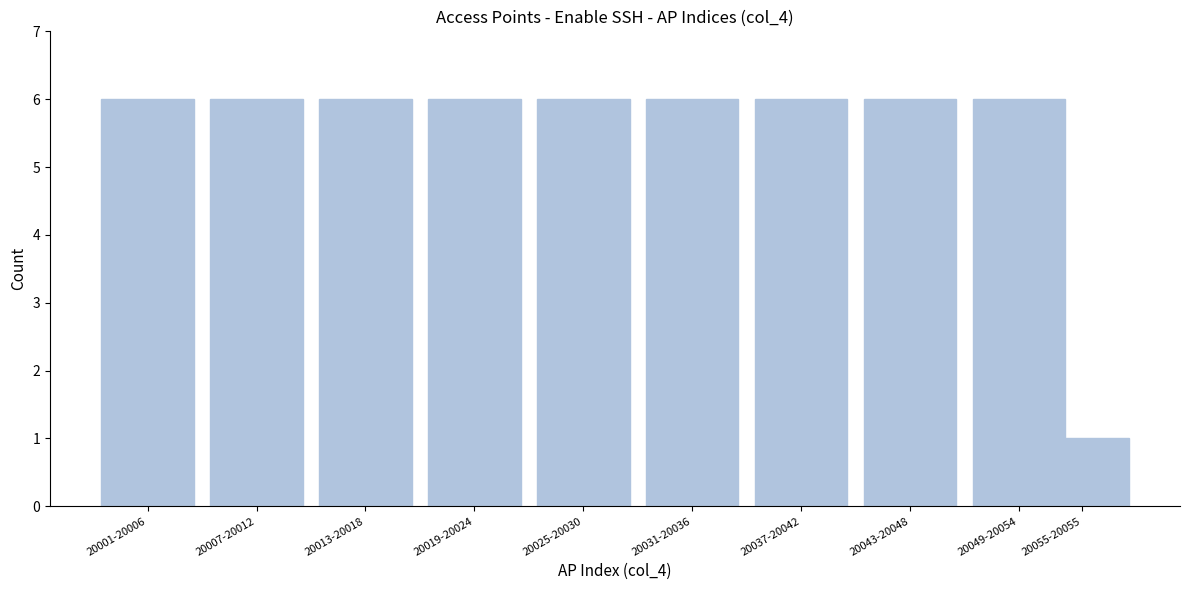

Reading right to left, transcribe all the data shown in this chart.

1	6	6	6	6	6	6	6	6	6